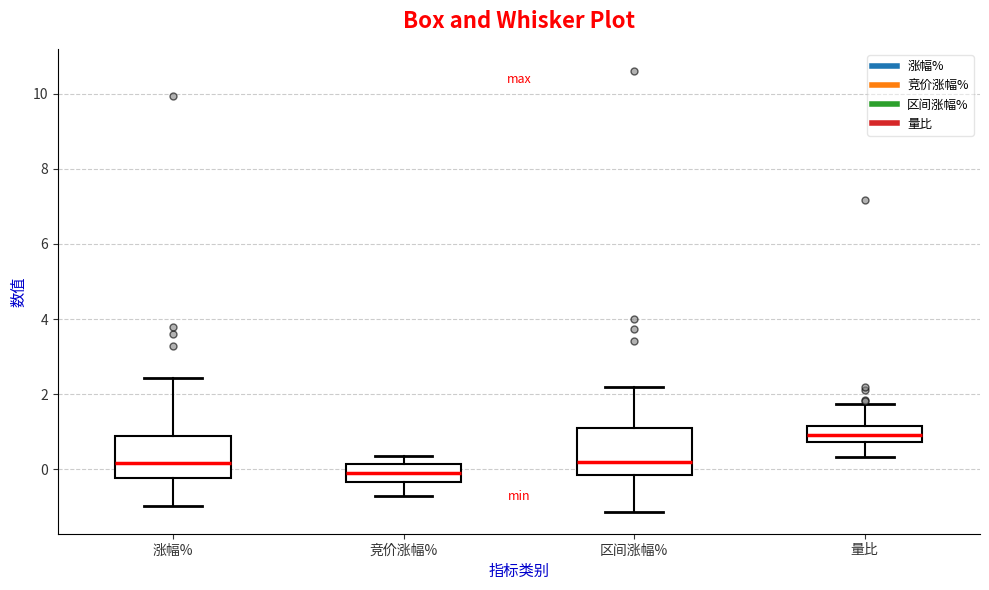

Where does the median line of the box for 涨幅% sit on the y-axis? The values are not printed on the chart, so give them approximately, as read against the axis.

0.2